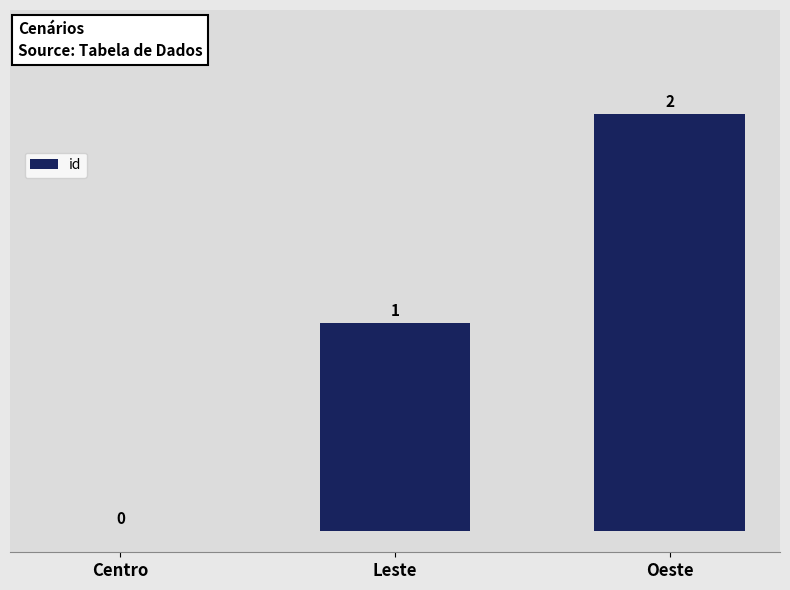

Count the number of categories in the chart.

3